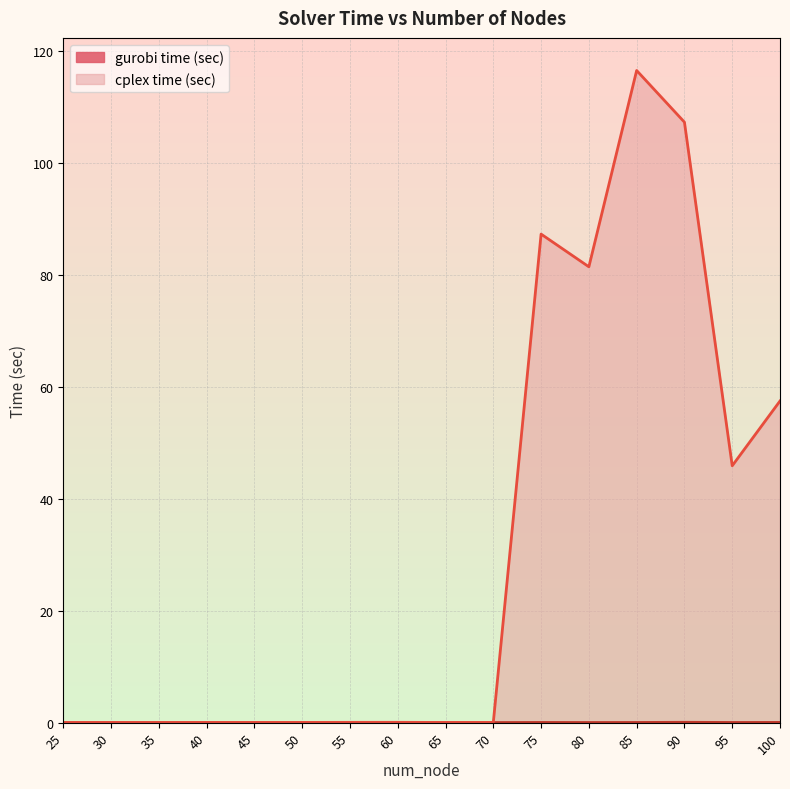

The value of cplex time (sec) at 75 is 55.0. True or false?

False